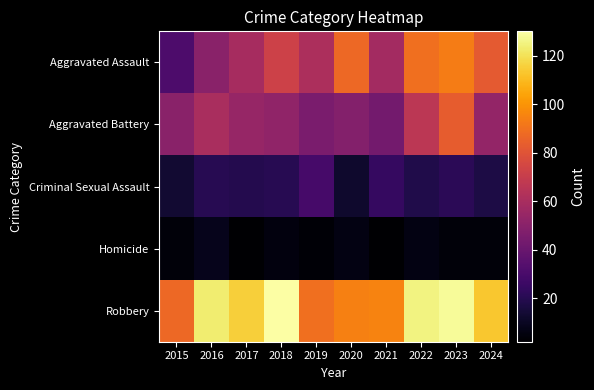

What is the difference between the highest and lowest values at 2021?

93